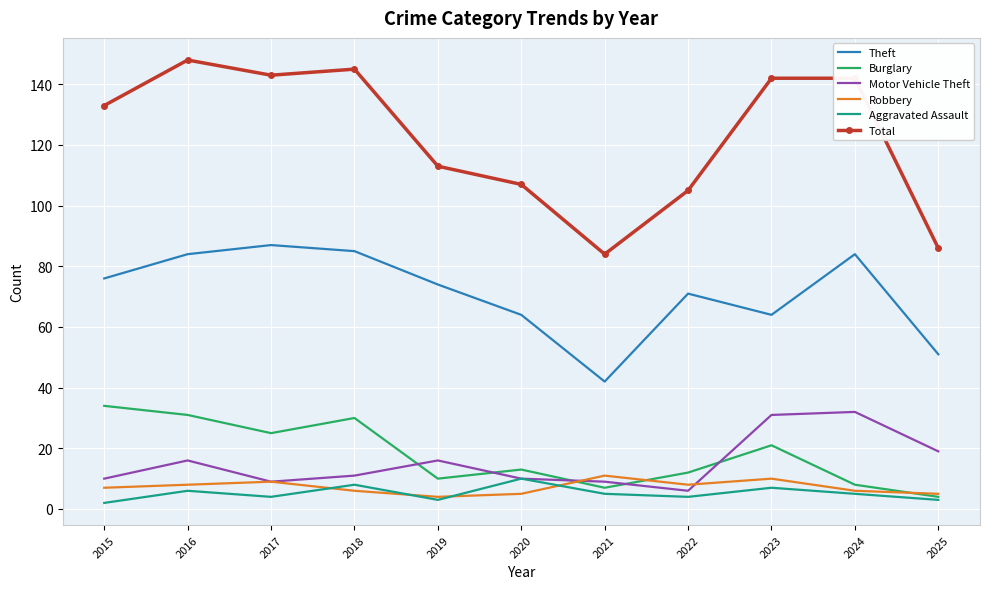

What is the minimum value for Aggravated Assault?

2